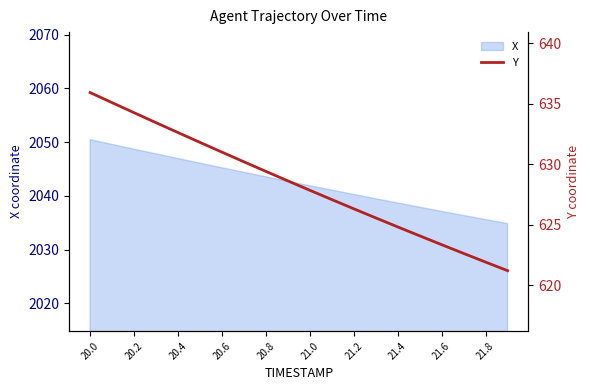

What is the difference between the second highest and minimum values?

13.9